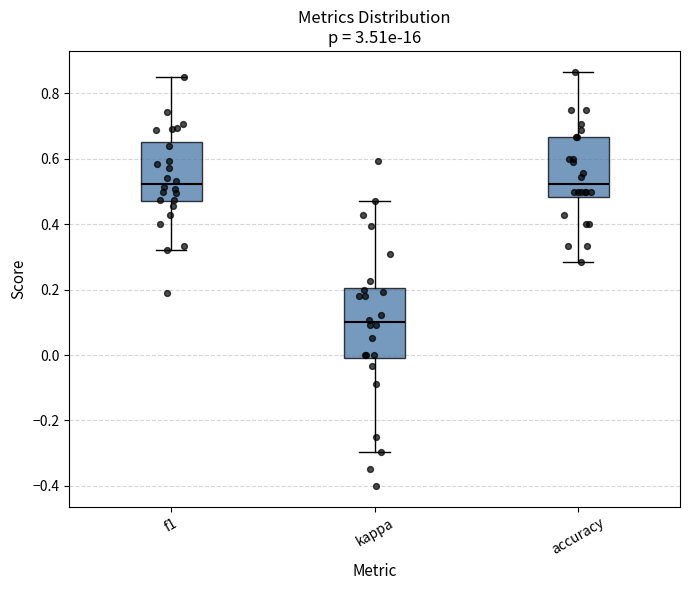

Reading left to right, read every box against the y-axis: the position of its median line, the range the box covers, and the ends of its whiskers. The values are not printed on the chart, so give them approximately, as read against the axis.

f1: median 0.52, box 0.48 to 0.66, whiskers 0.32 to 0.86
kappa: median 0.10, box 0.00 to 0.20, whiskers -0.30 to 0.48
accuracy: median 0.52, box 0.48 to 0.66, whiskers 0.28 to 0.86